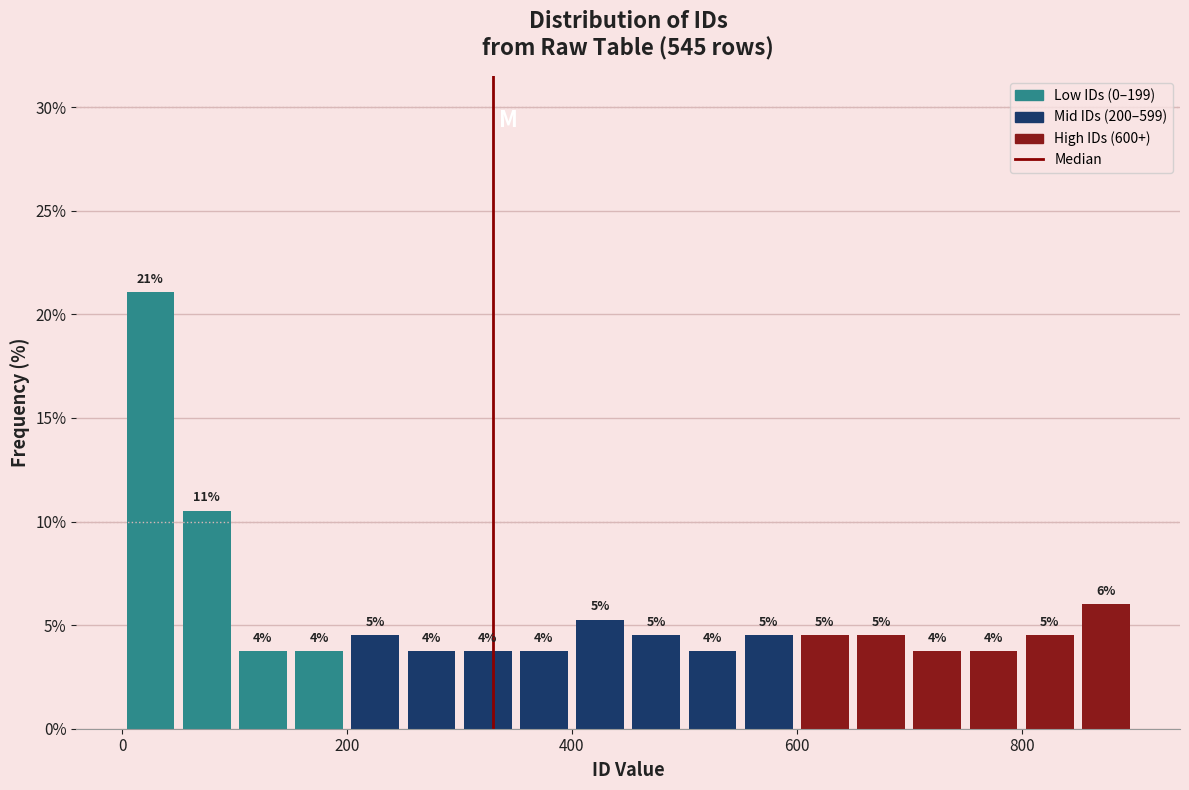

Around what value on the x-axis is the tallest bar? Give the approximate position of its centre, as read against the axis.

20